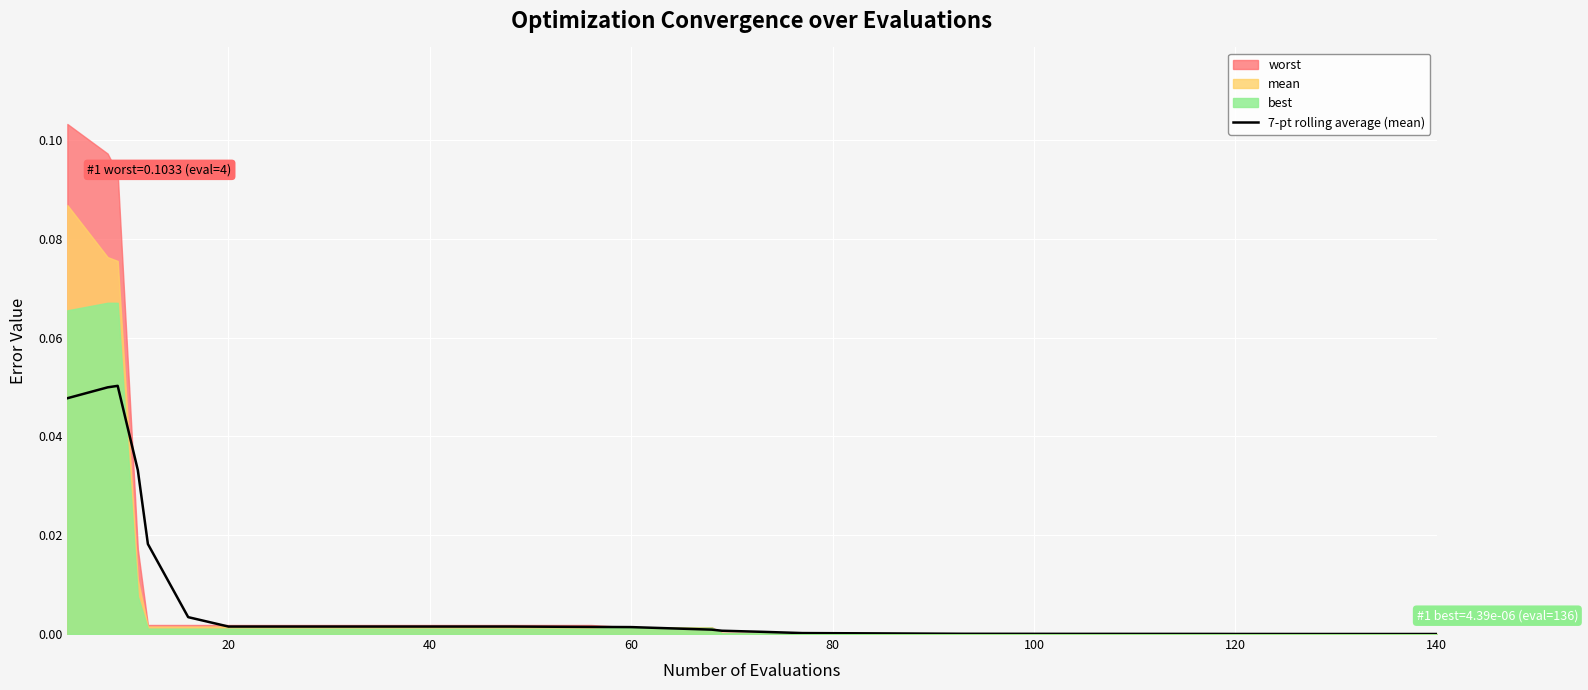

True or false: the data has more than 1 interior local peaks.

False